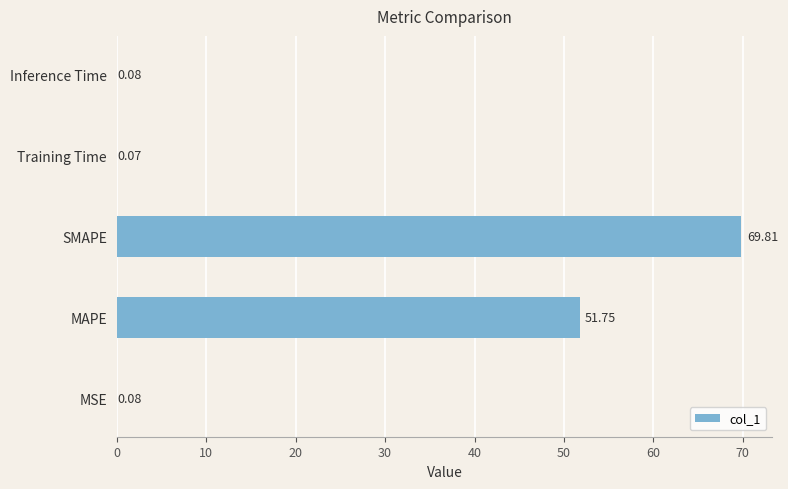

Does the chart contain stacked bars?

No